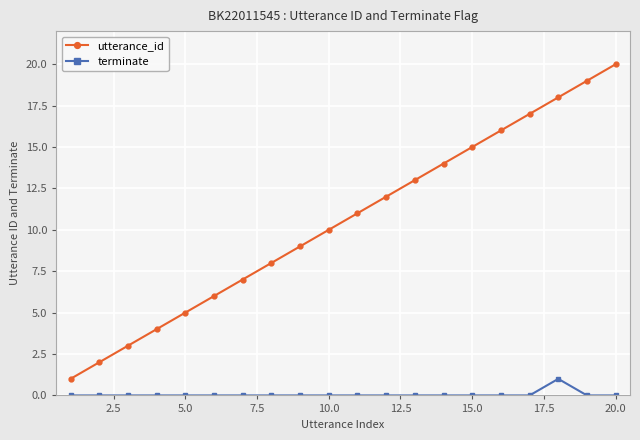

Reading left to right, transcribe all the data shown in this chart.

utterance_id: 1	2	3	4	5	6	7	8	9	10	11	12	13	14	15	16	17	18	19	20
terminate: 0	0	0	0	0	0	0	0	0	0	0	0	0	0	0	0	0	1	0	0